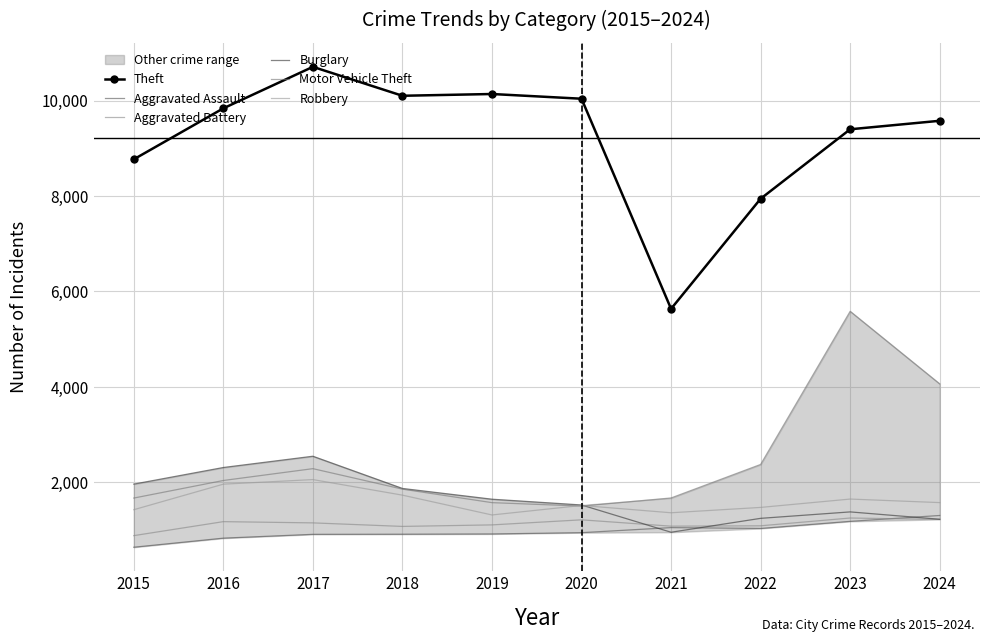

Which category has the highest value in the Theft series?

2017